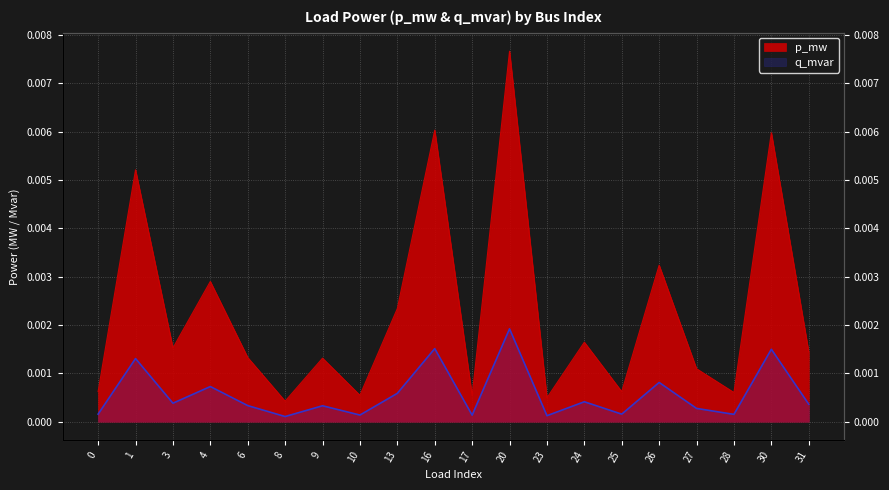

Which series changed the most between 6 and 24?

p_mw